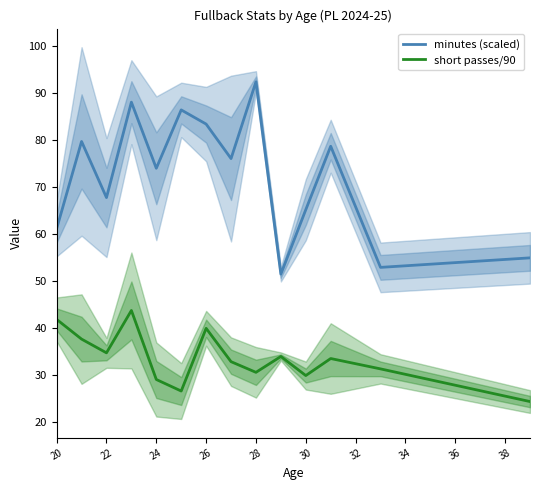

True or false: short passes/90 and minutes (scaled) intersect in this chart.

False